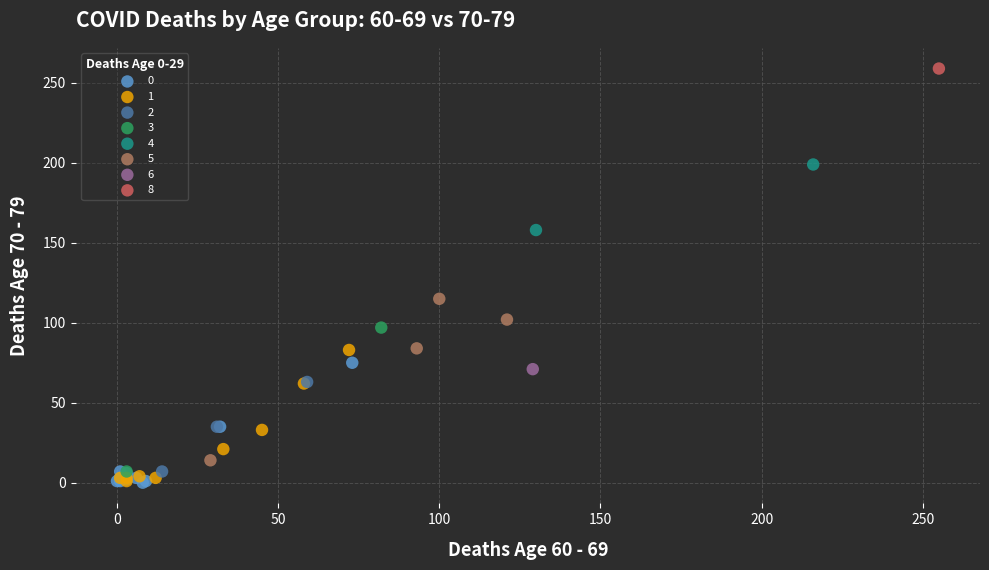

What are all the series names shown in the legend?

0, 1, 2, 3, 4, 5, 6, 8